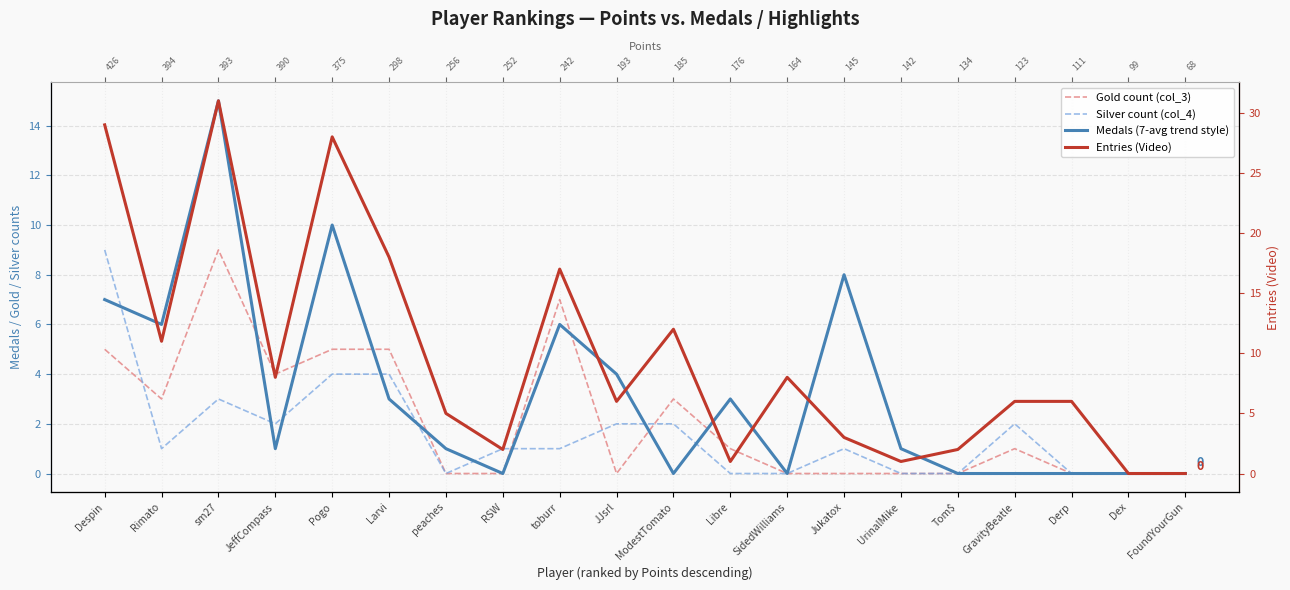

True or false: Medals (7-avg trend style) has more than 2 interior local peaks.

True